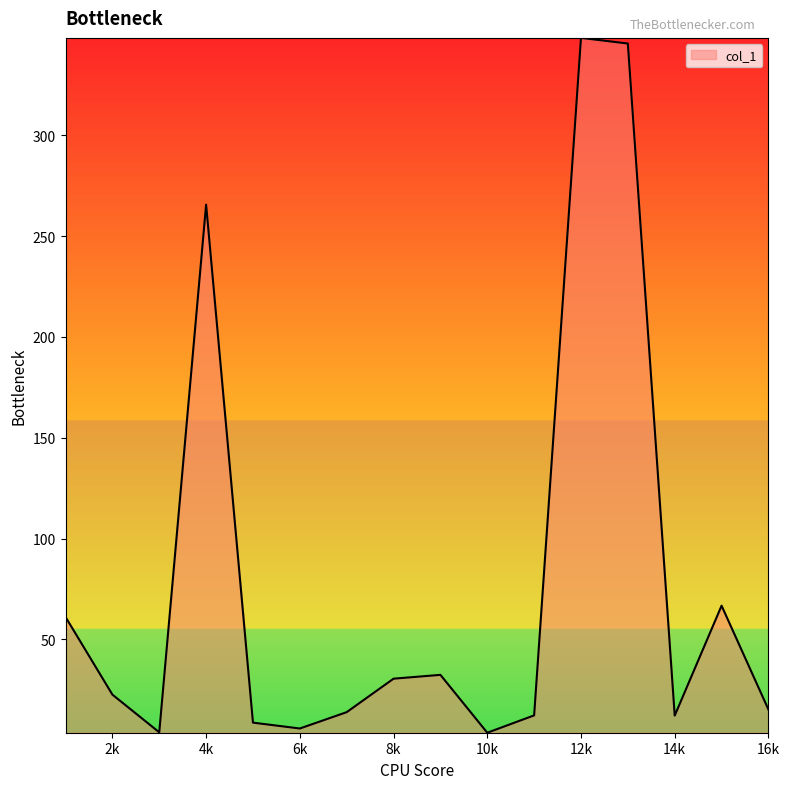

What is the maximum value shown in the chart?

348.3